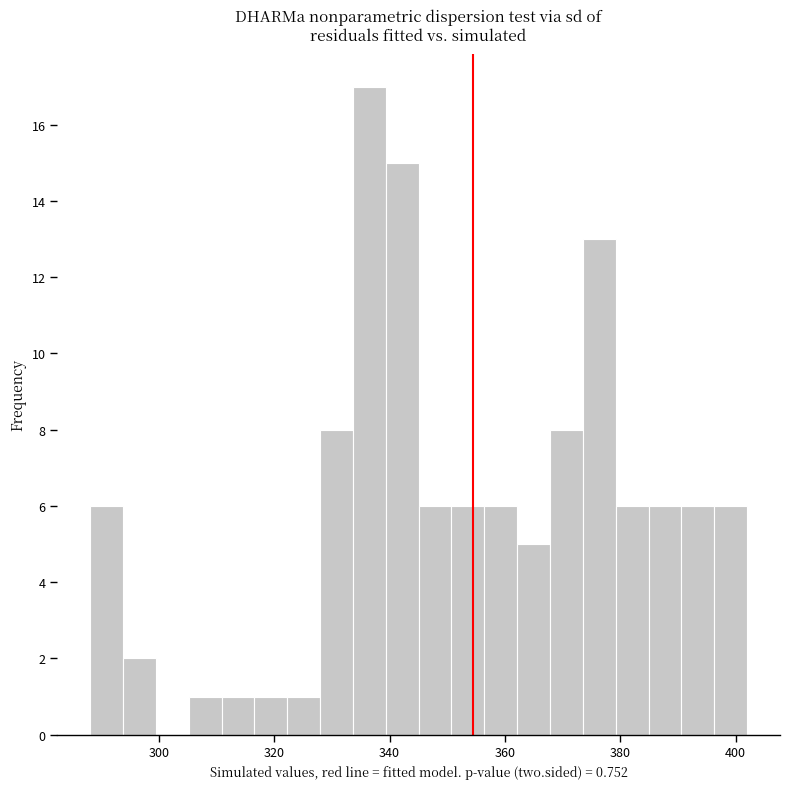

Around what value on the x-axis is the tallest bar? Give the approximate position of its centre, as read against the axis.

336